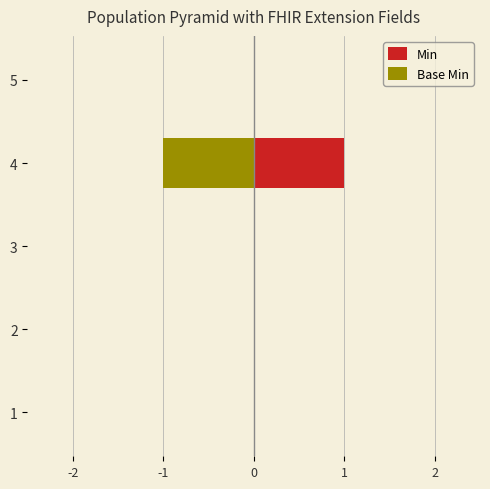

Rank the series at 3 from lowest to highest value.

Min, Base Min